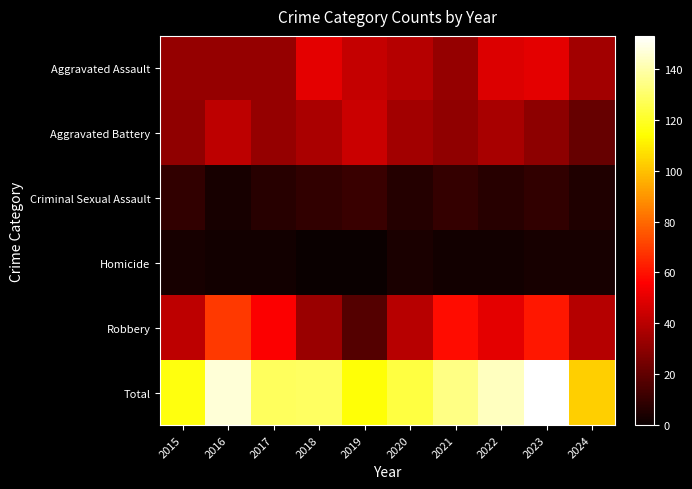

At which category does the chart reach its peak across all series?

2023